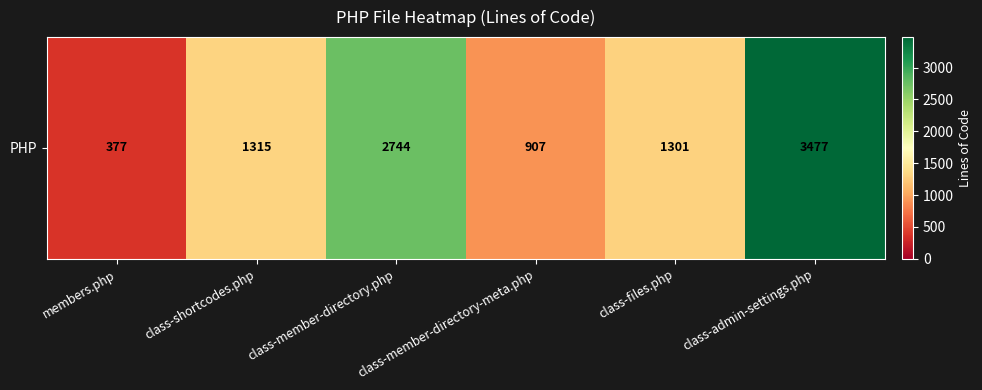

Approximately how many times larger is the value at class-member-directory.php compared to members.php?

7.3